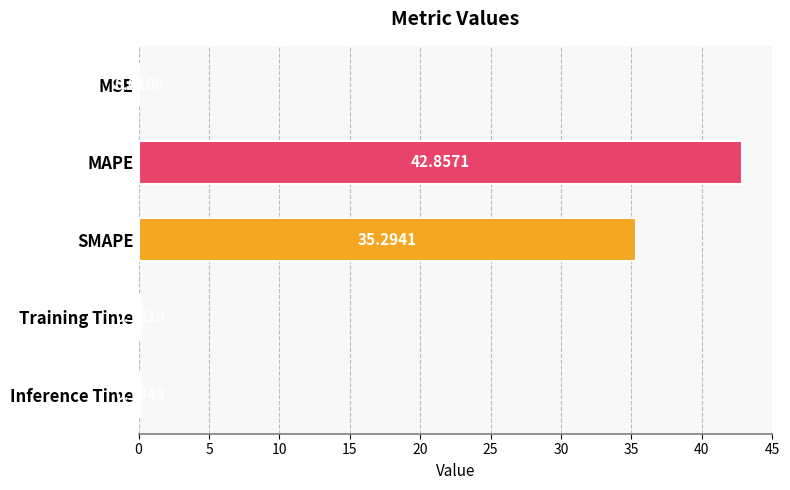

At which label is the value closest to 21?

SMAPE